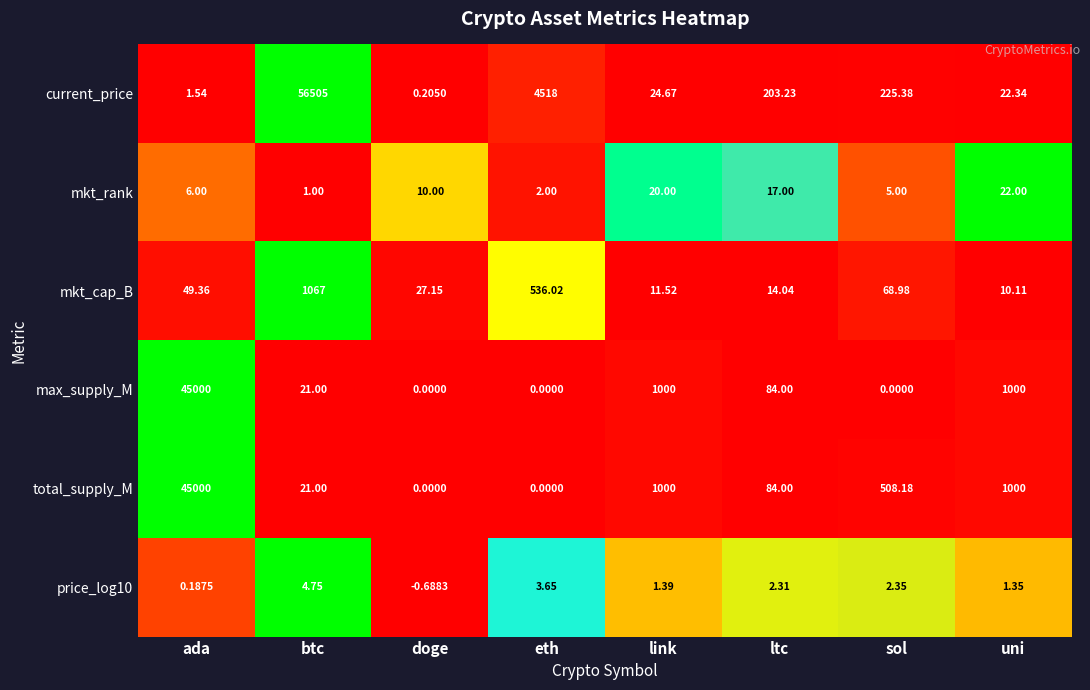

At how many categories does at least one series exceed 0?

8